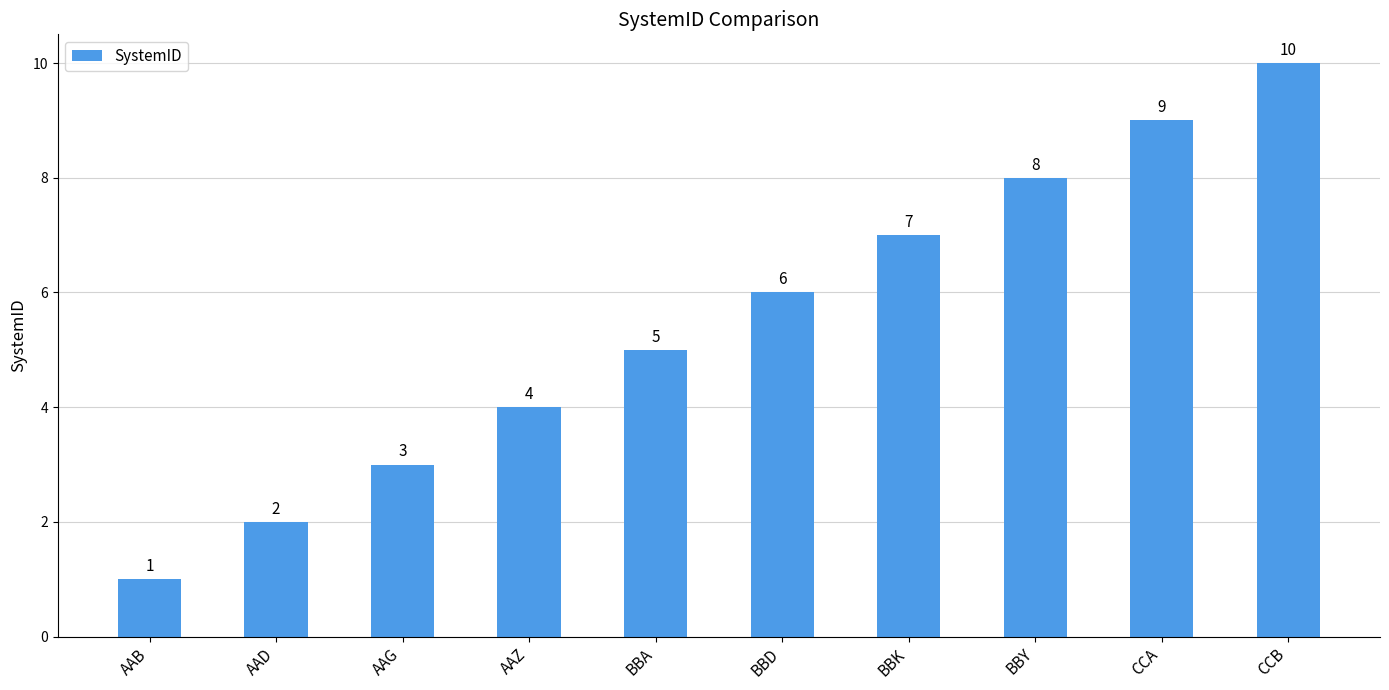

What is the average value?

6